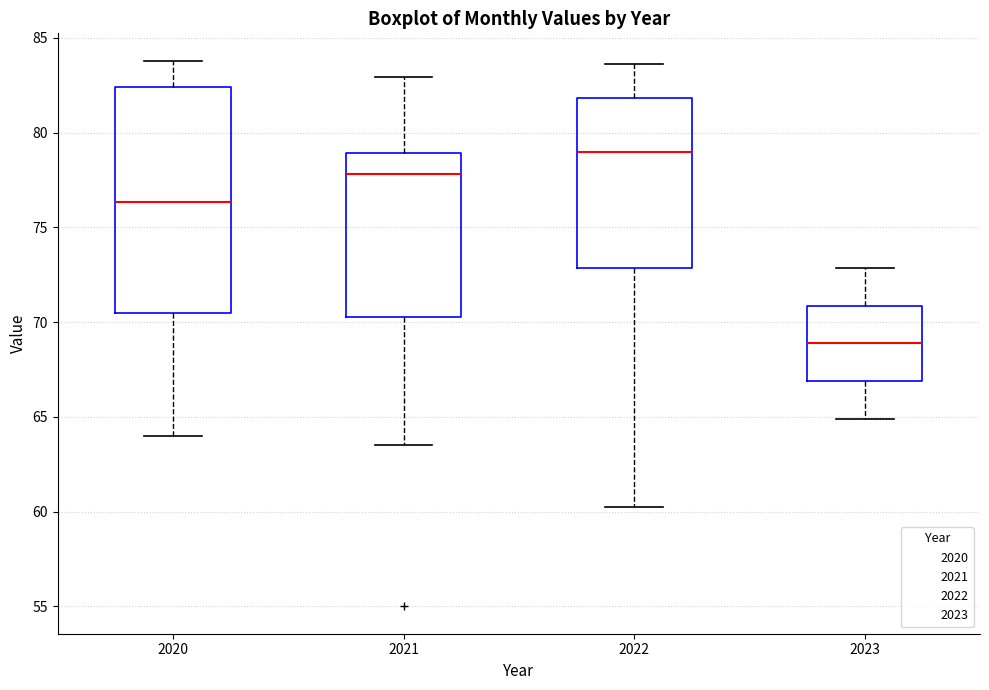

Which box is the tallest, from its lower edge to its upper edge?

2020